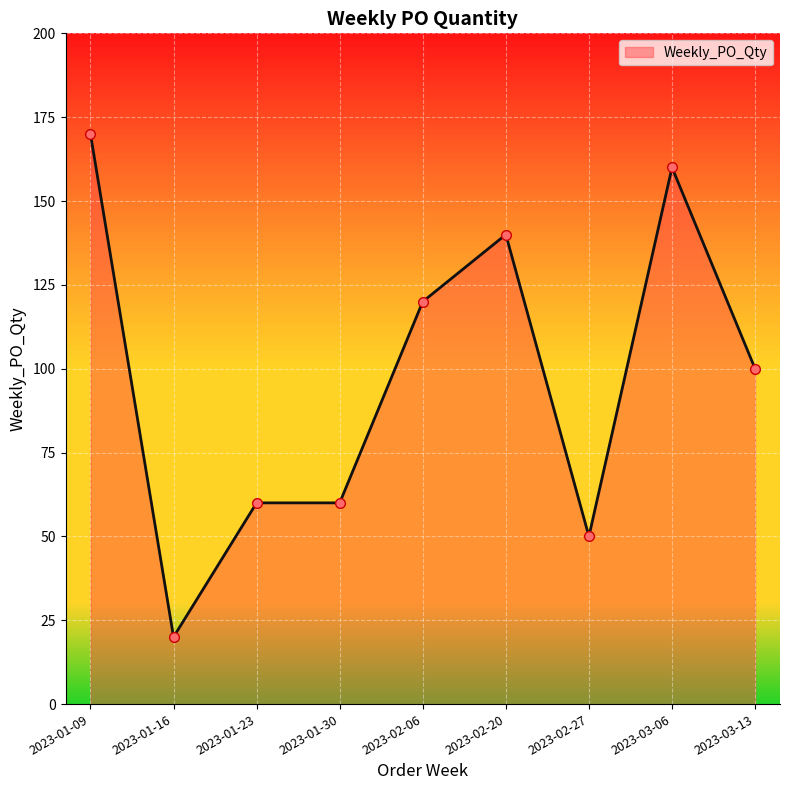

Does the chart have visible grid lines?

Yes